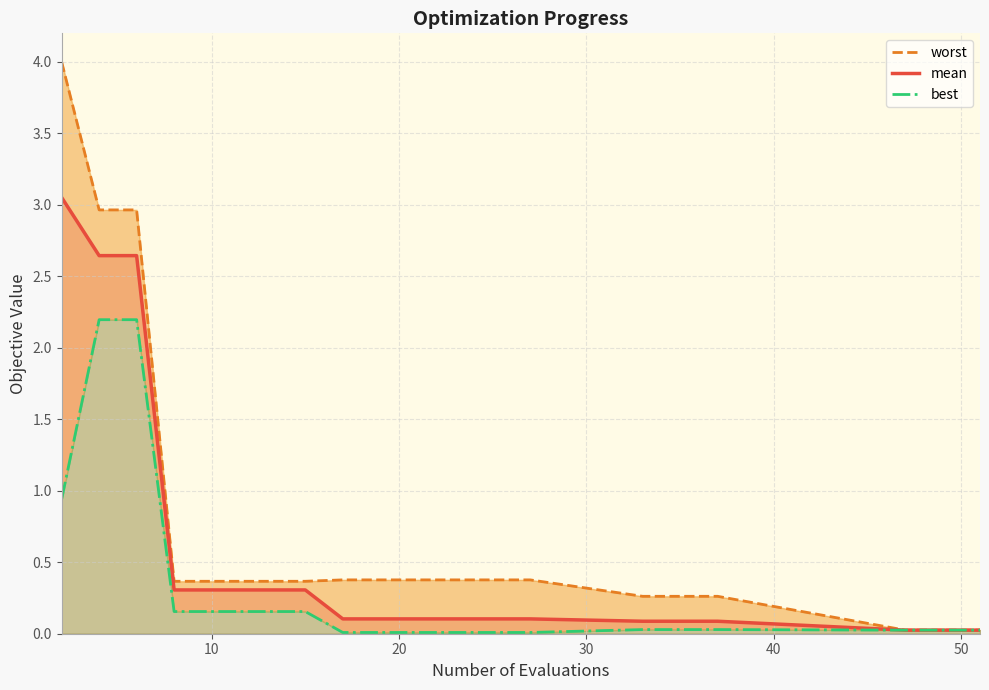

True or false: mean and worst intersect in this chart.

False